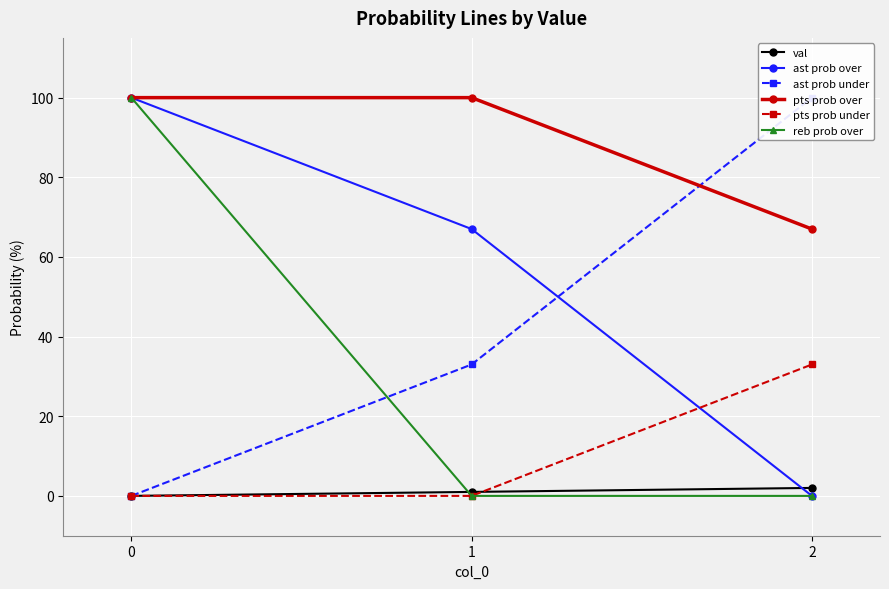

Is it true that pts prob under equals 10 at 1?

False